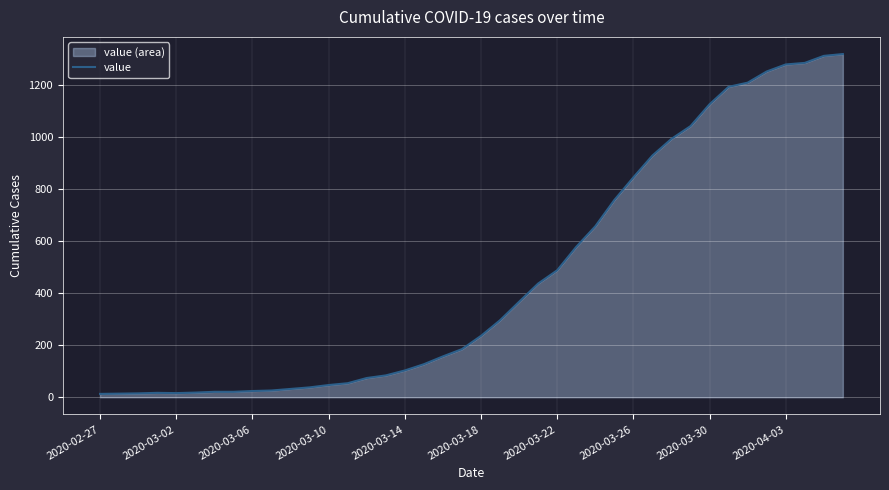

The chart shows a value of 630 at 39. True or false?

False